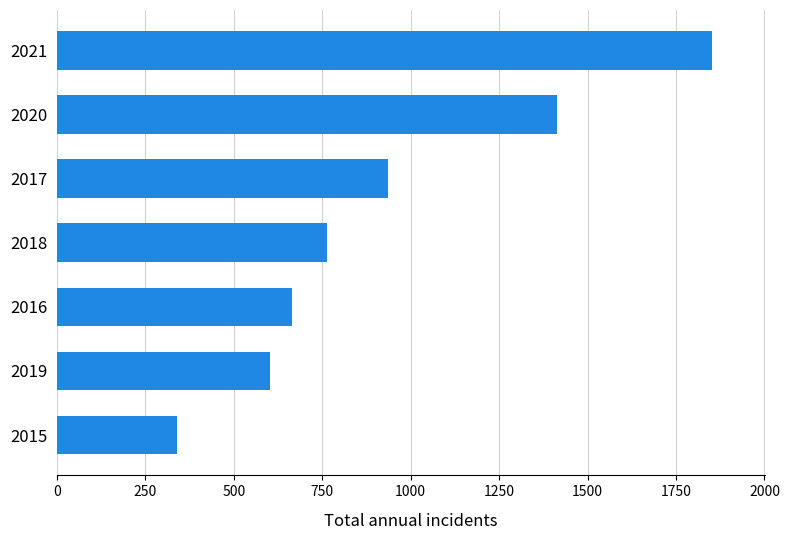

List the labels in order of value, smallest first.

2015, 2019, 2016, 2018, 2017, 2020, 2021